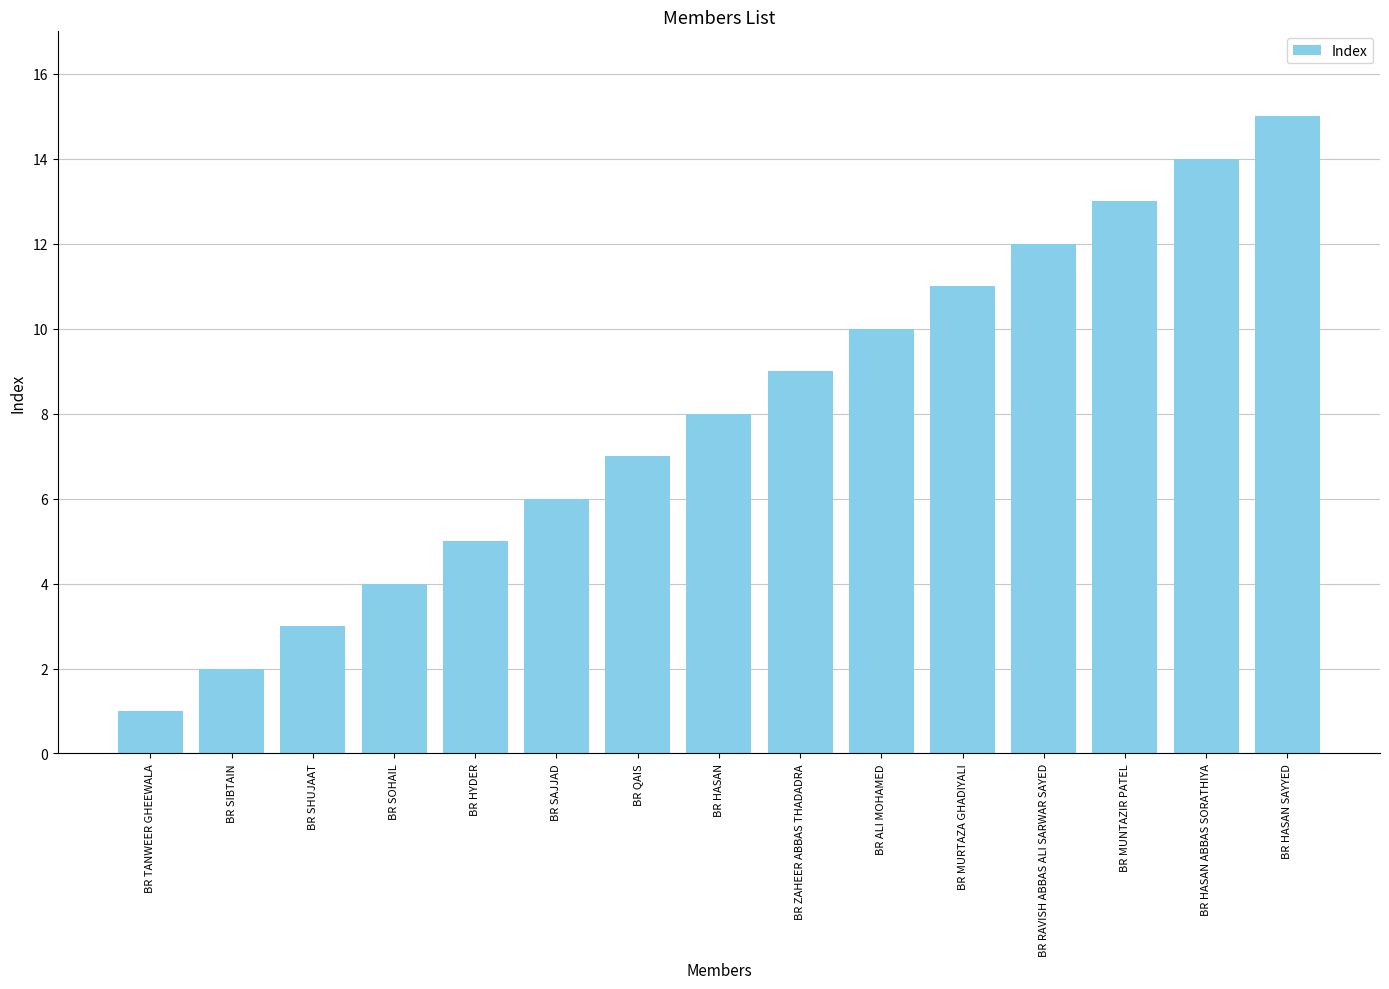

The value at BR HASAN is 8. True or false?

True